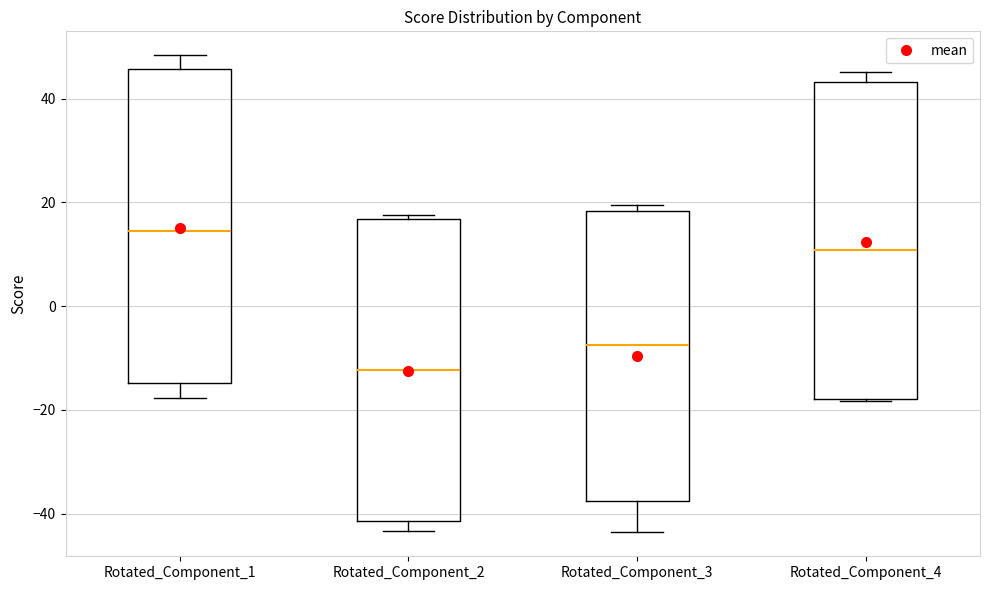

Where does the lower whisker of the box for Rotated_Component_1 end on the y-axis? The values are not printed on the chart, so give them approximately, as read against the axis.

-18